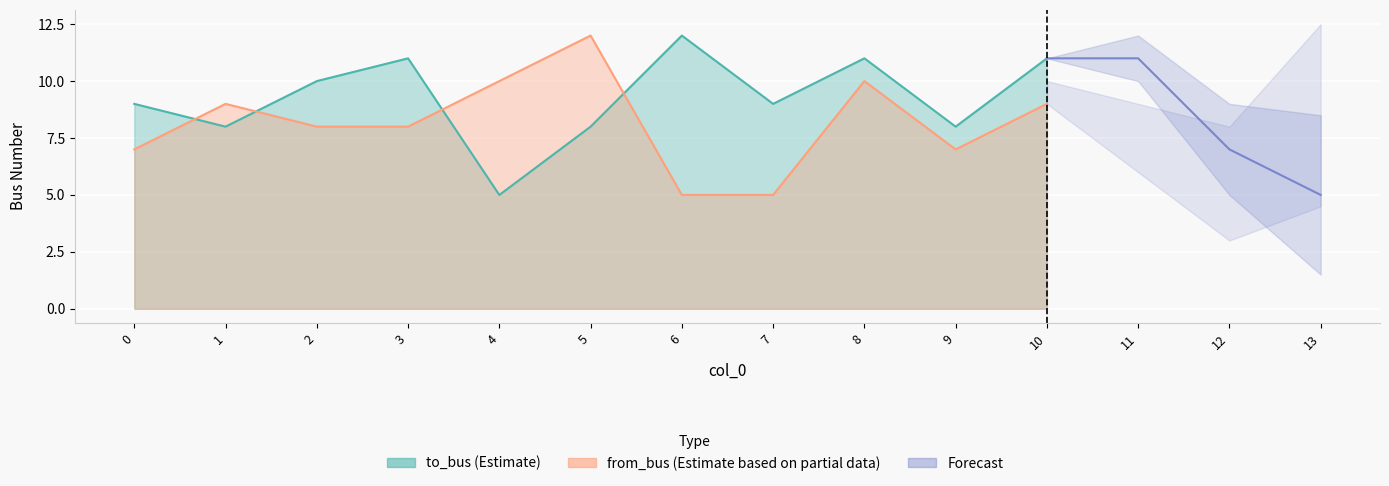

Between 4 and 8, which is larger?

8